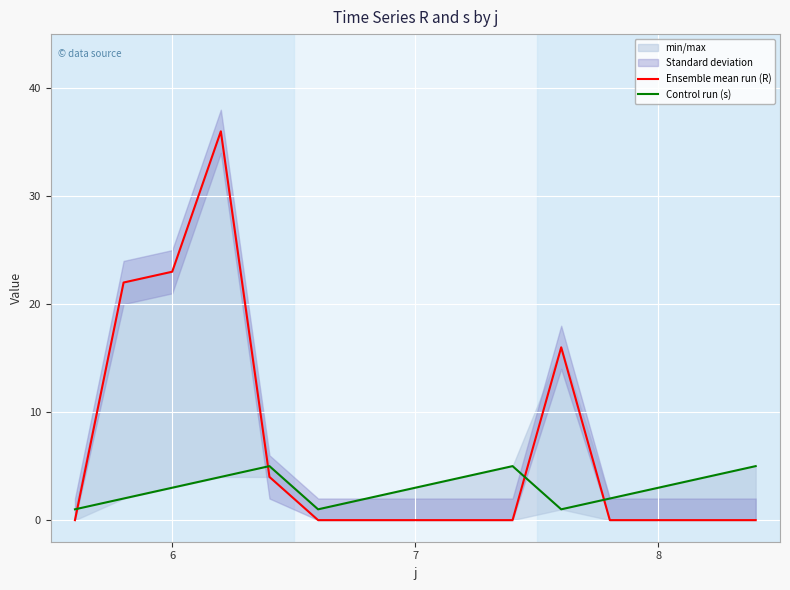

How many values in the Control run (s) series are below 3?

6